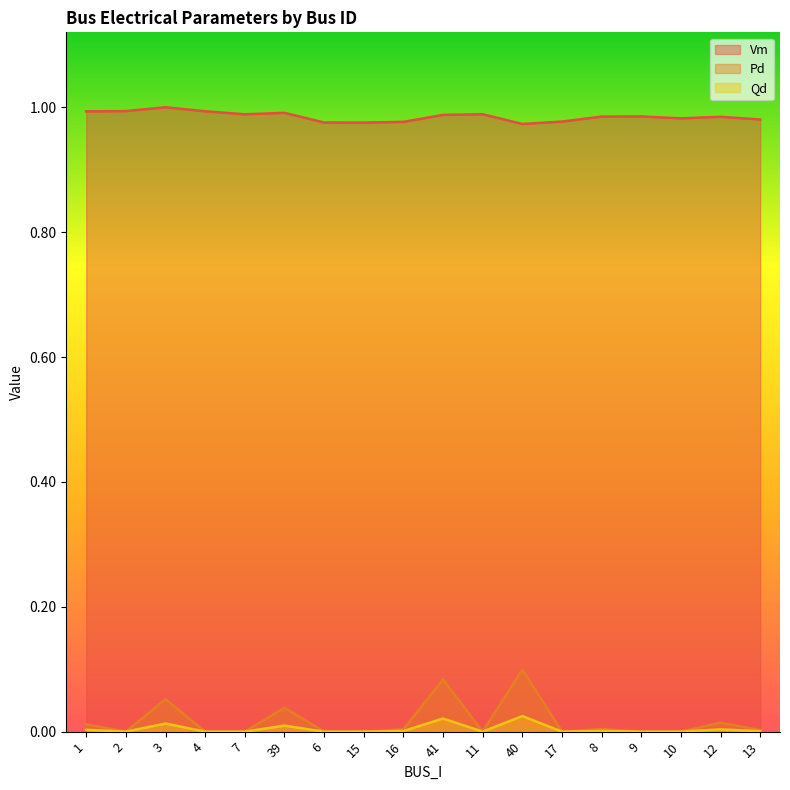

True or false: Vm and Pd cross at least once.

False